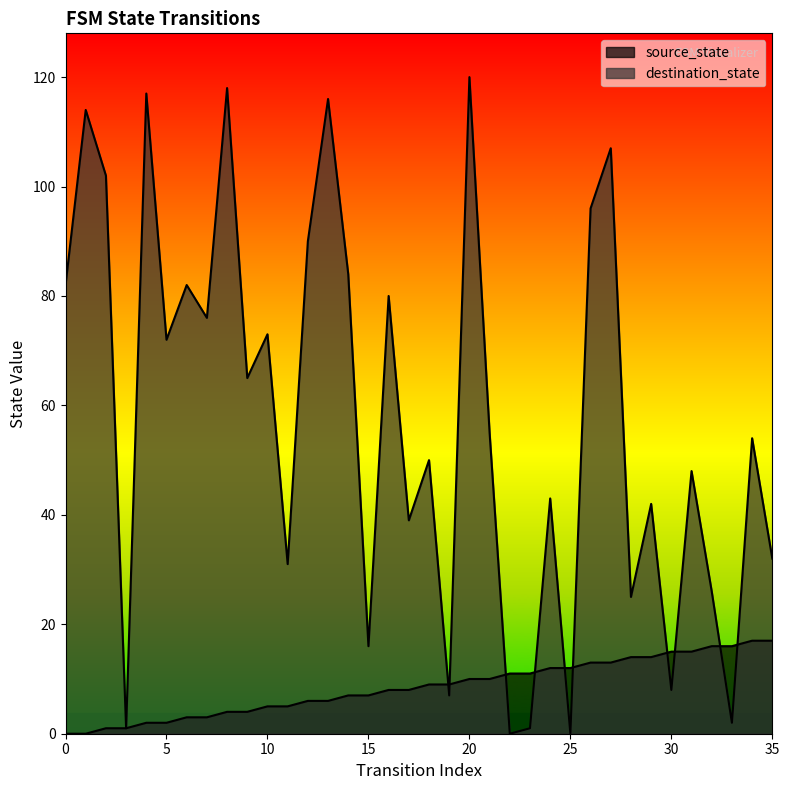

In destination_state, how many points are lower than both neighbors (excluding endpoints)?

13